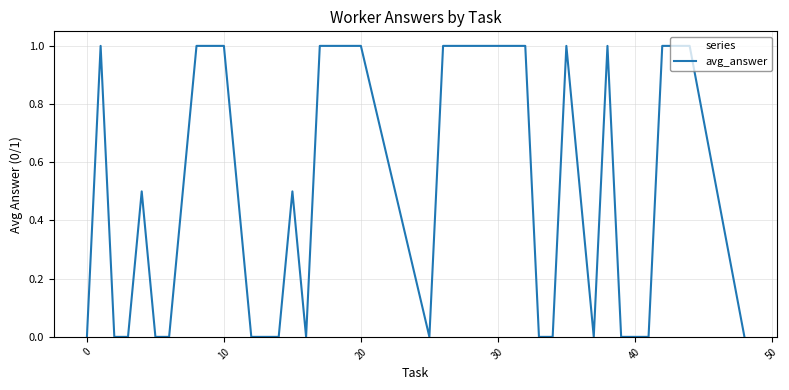

What is the maximum value shown in the chart?

1.0